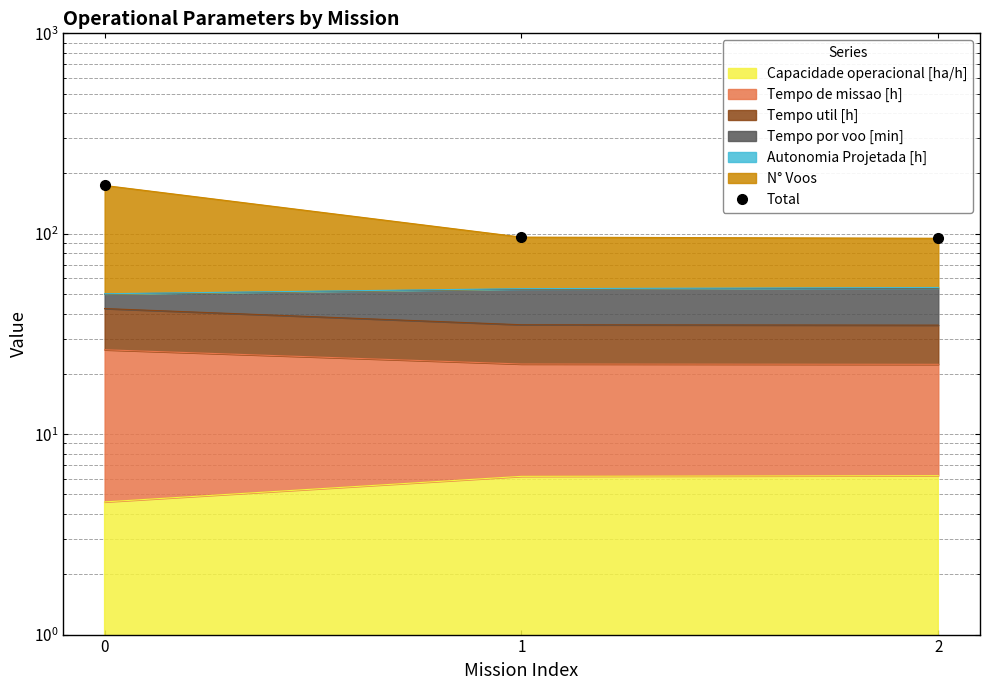

How many data points are above 96?

2